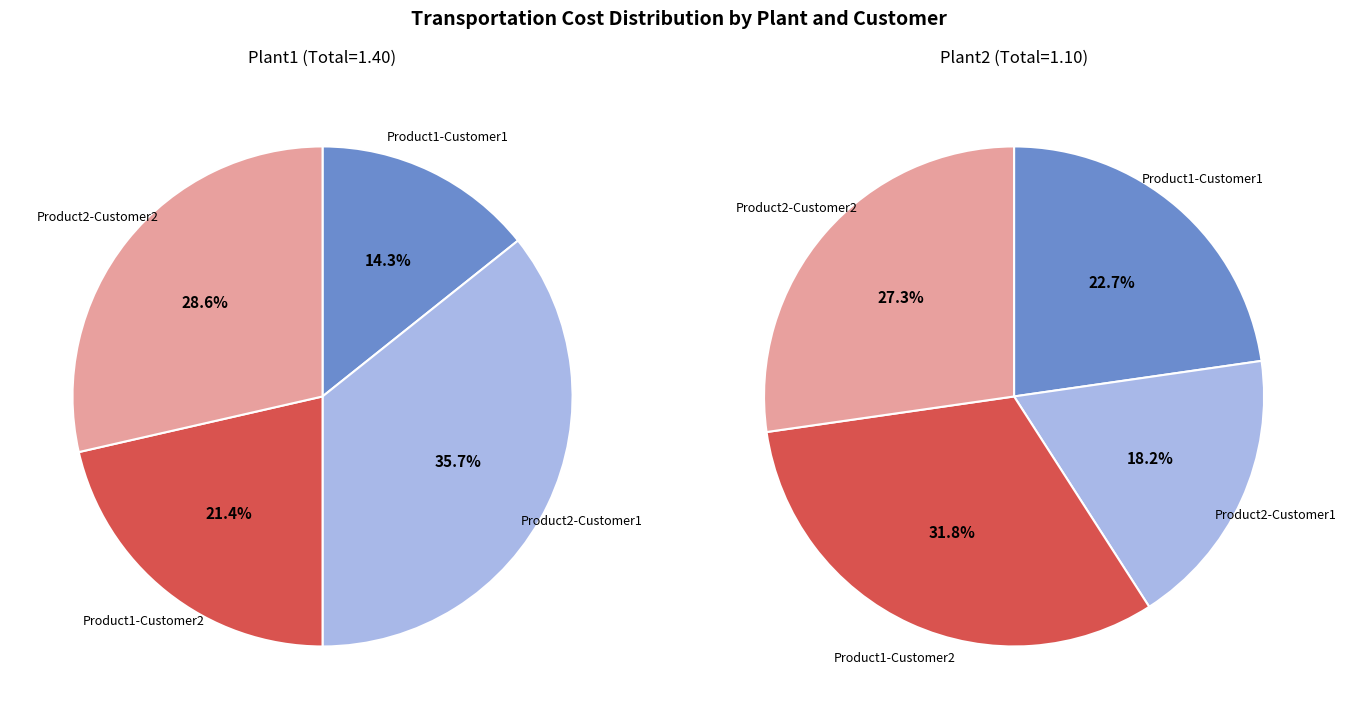

Is Product2-Customer2 the majority of the pie?

No